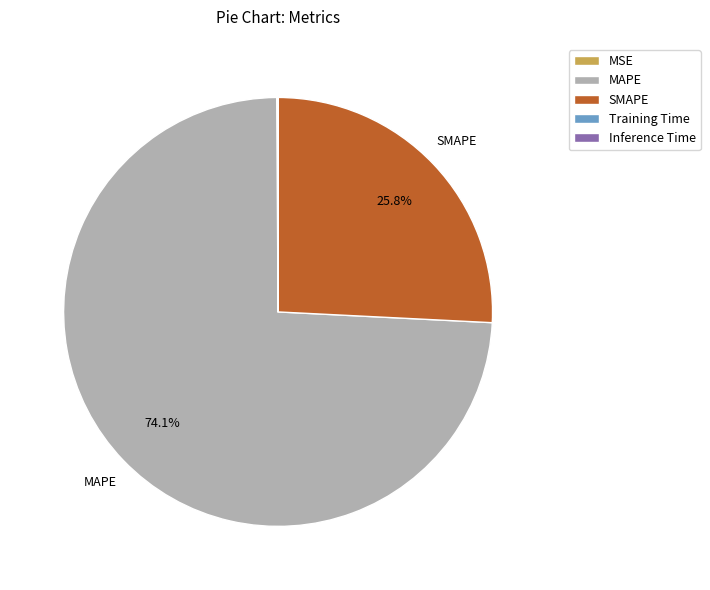

Which slice is the largest?

MAPE